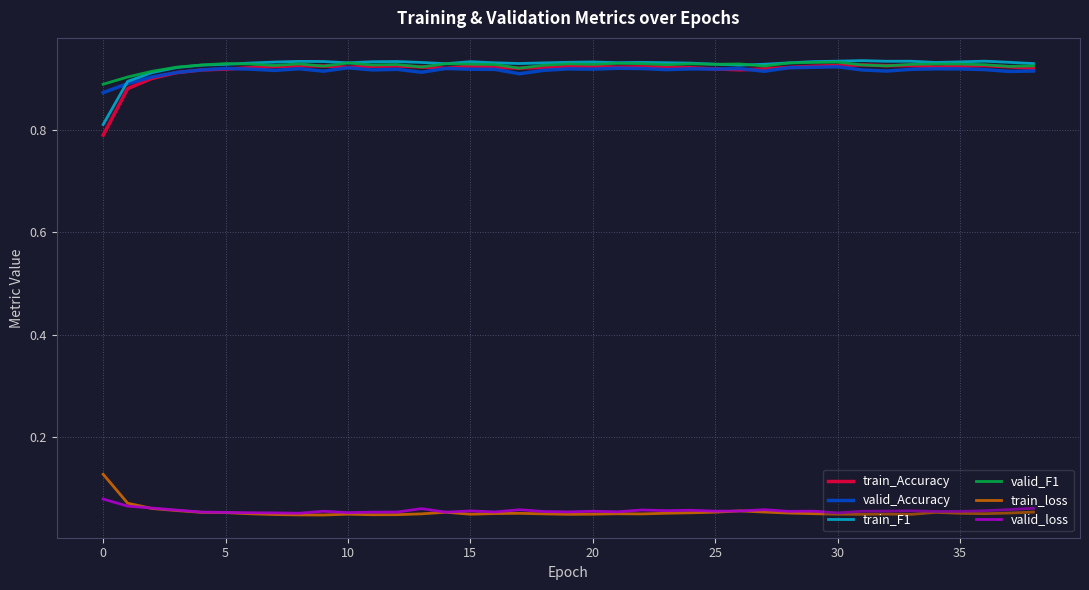

True or false: train_Accuracy has more than 0 interior local peaks.

True